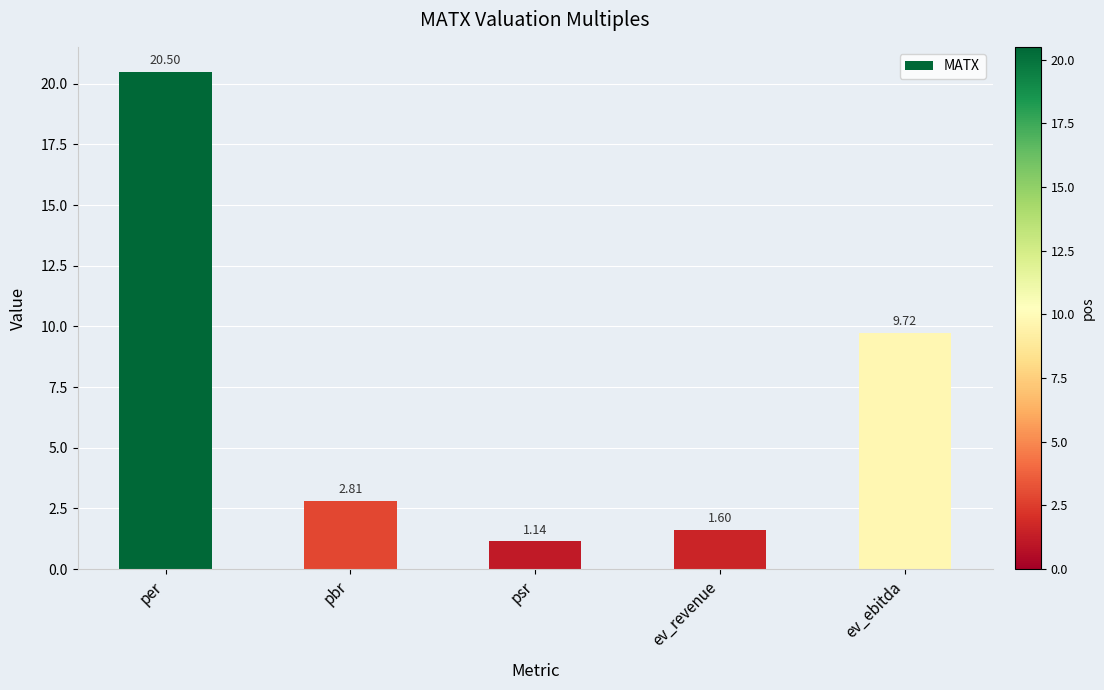

What is the label of the 4th bar from the left?

ev_revenue